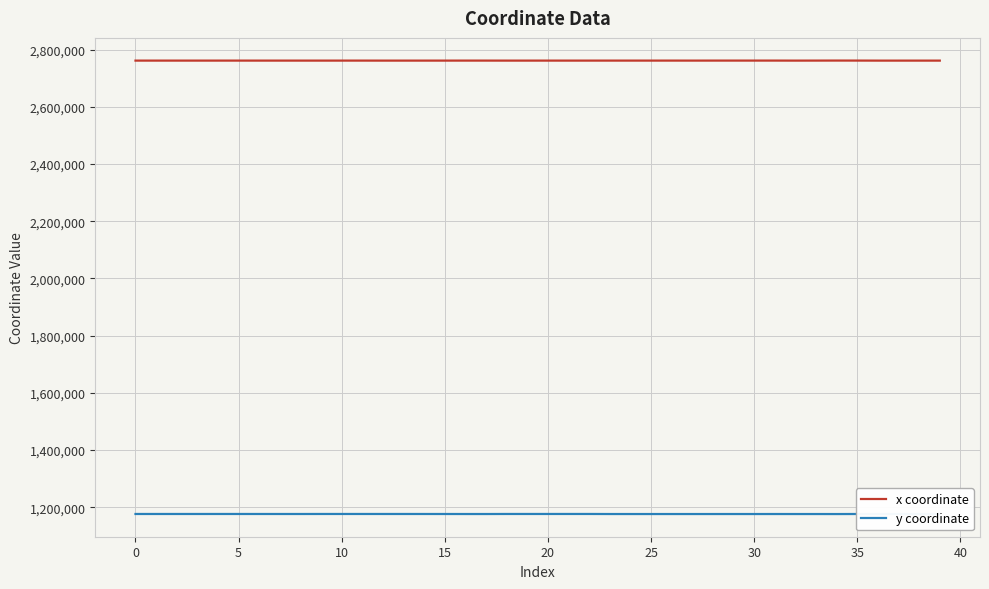

At how many categories does at least one series exceed 1334540?

40